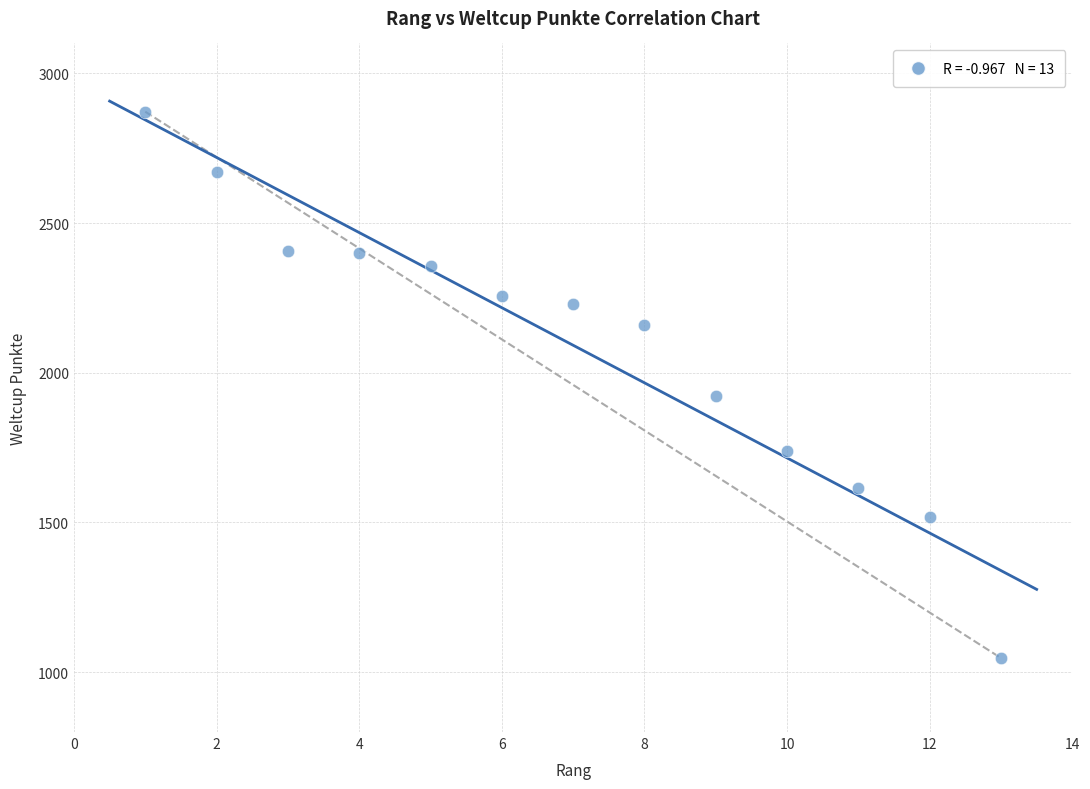

What is the range of X values (max minus min)?

12